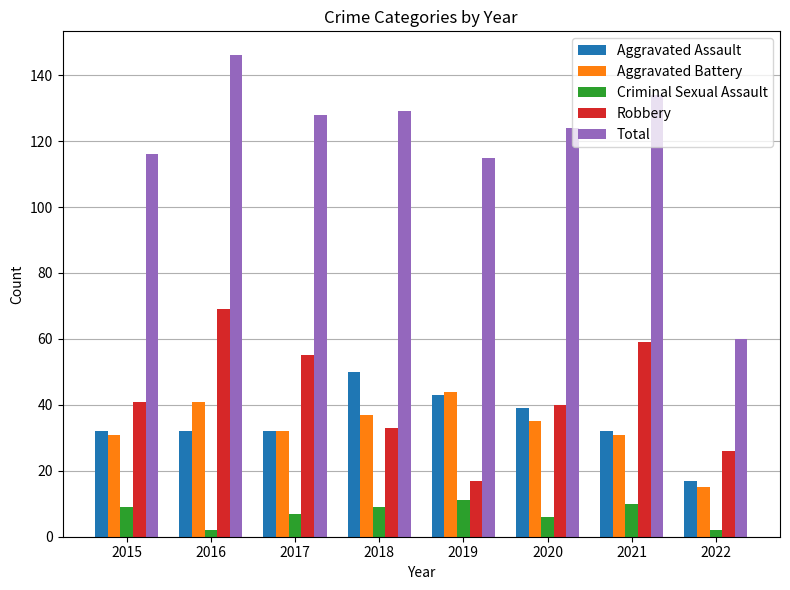

What is the value of the Aggravated Assault bar at the 5th from the left?

43